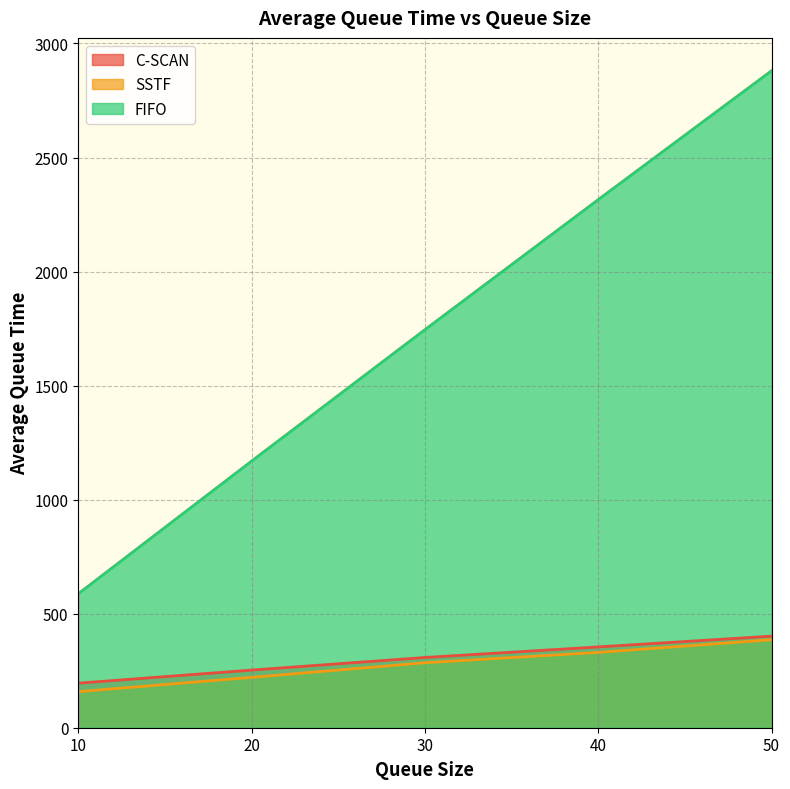

True or false: C-SCAN and FIFO intersect in this chart.

False